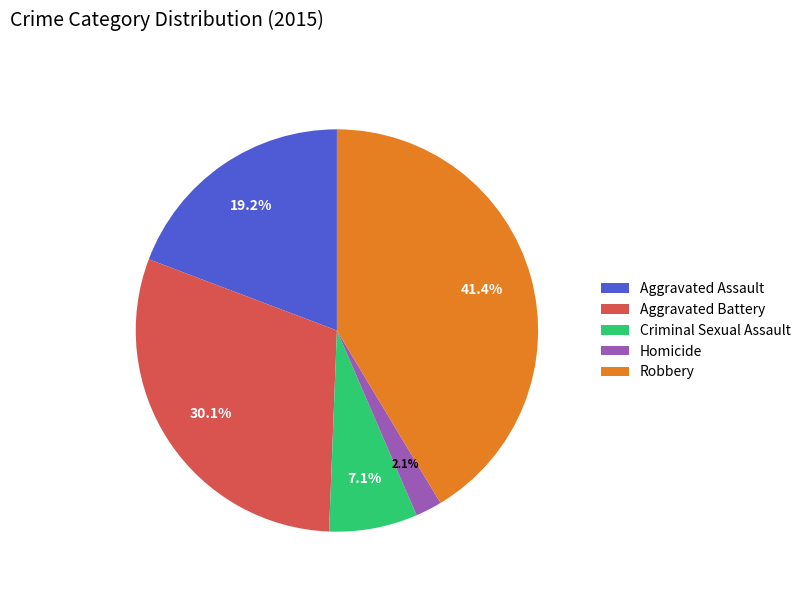

How many slices are in this pie chart?

5